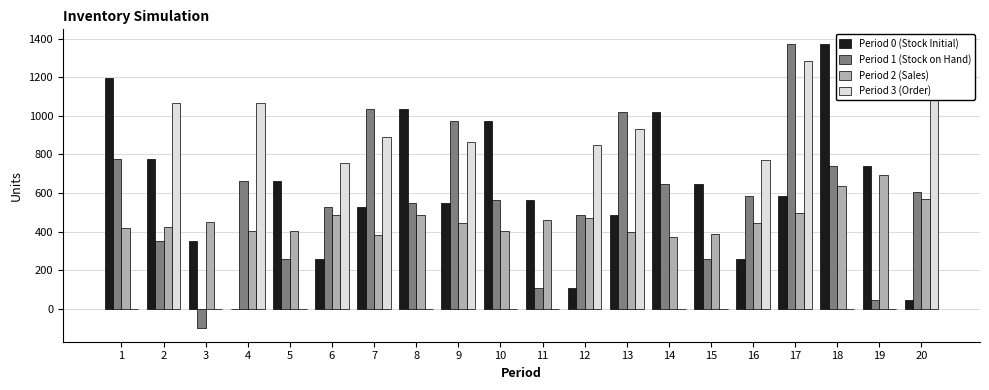

Is the value of Period 1 (Stock on Hand) at 9 greater than the value of Period 3 (Order) at 3?

Yes